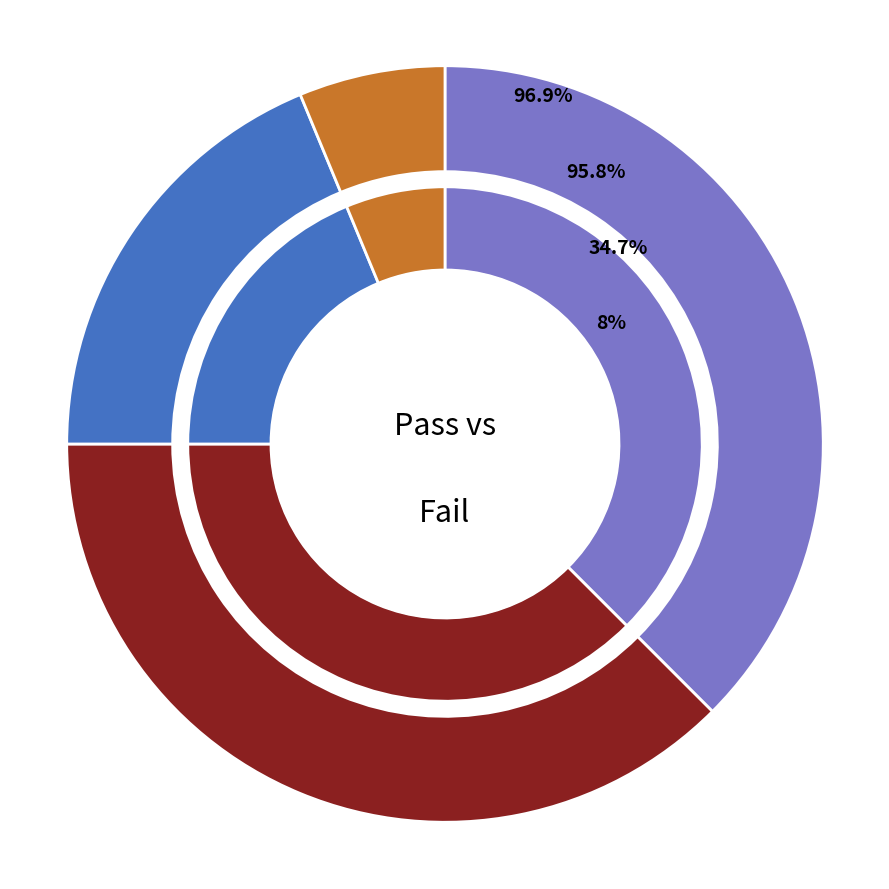

Between Primary_2 and Primary, which is larger?

Primary